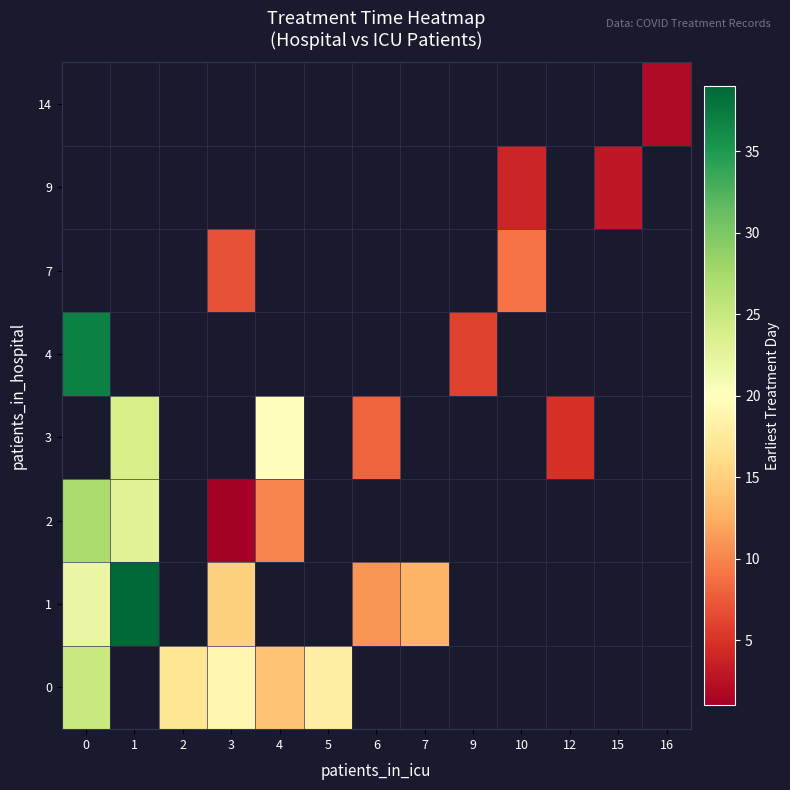

At which label does 1 reach its peak?

1